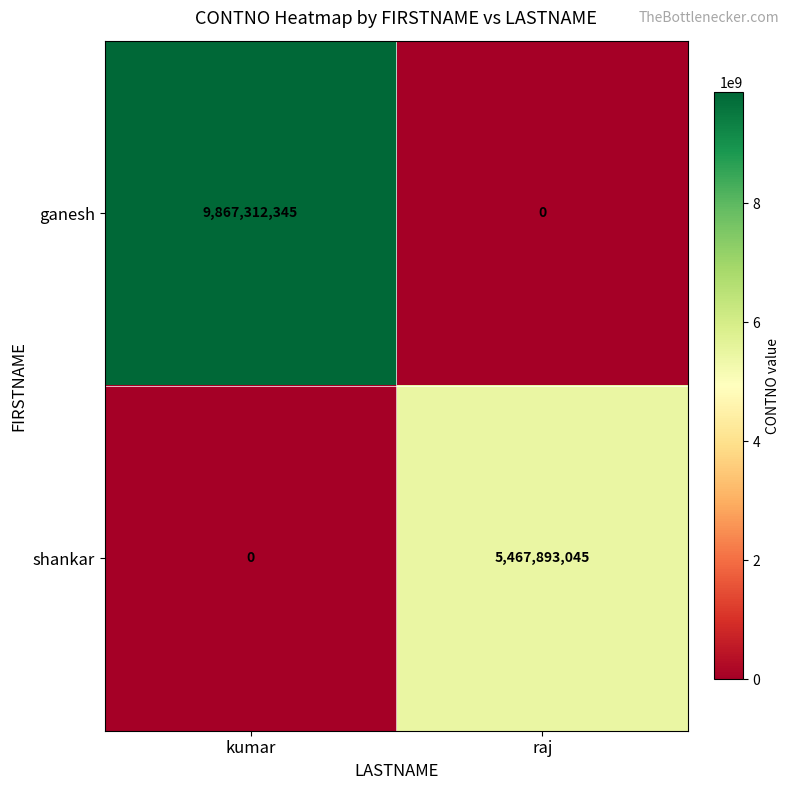

Where is ganesh nearest to the value 4933656172?

raj